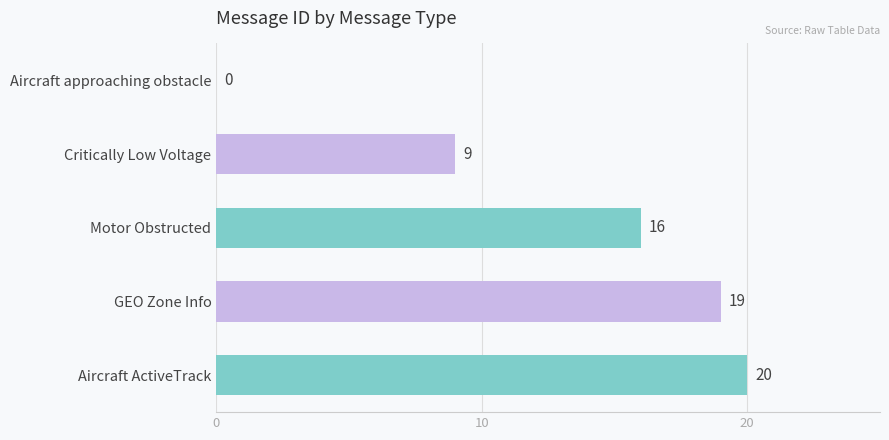

What is the average value?

13